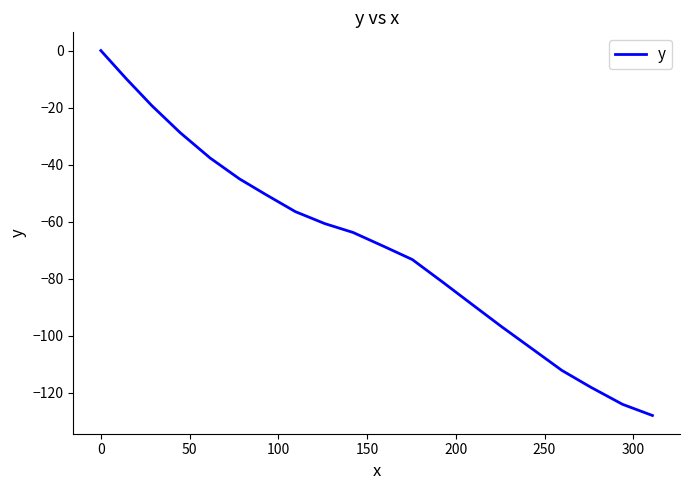

What is the difference between the maximum and minimum values?

128.0